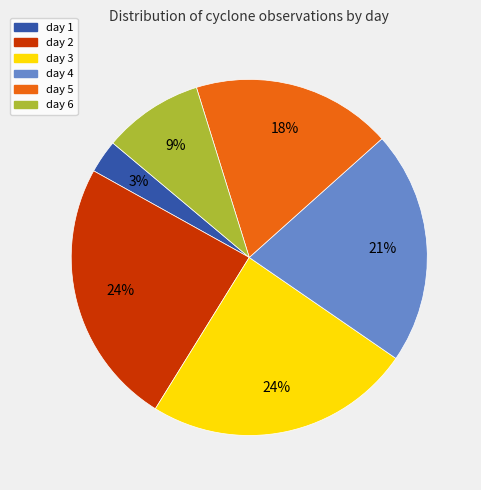

Is it true that day 2 is 39% of the pie?

False